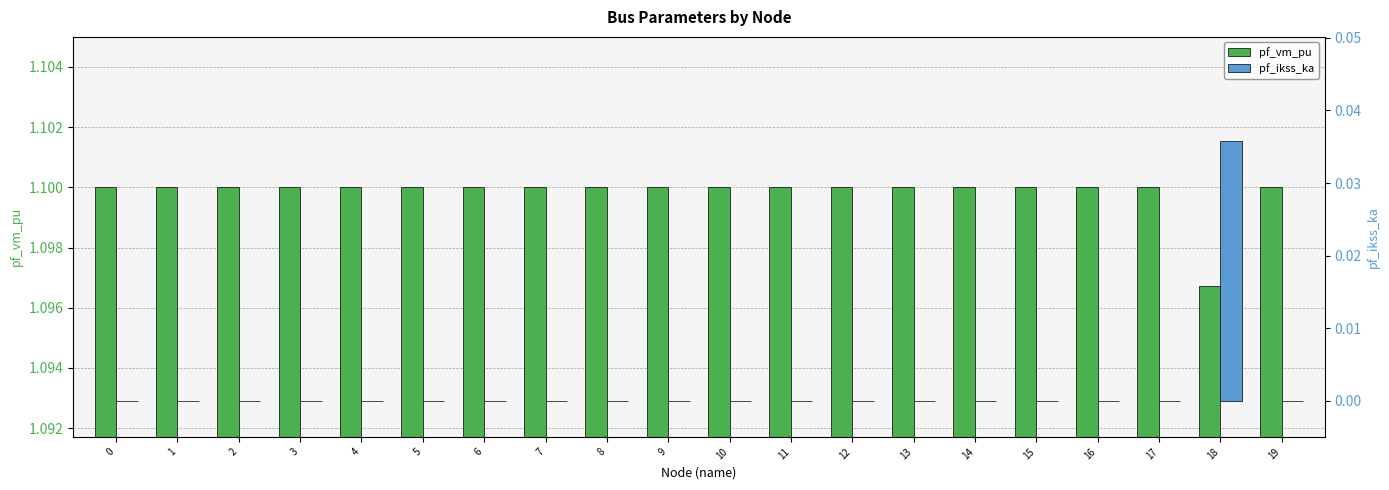

Is it true that pf_ikss_ka equals -0.0 at 11?

False